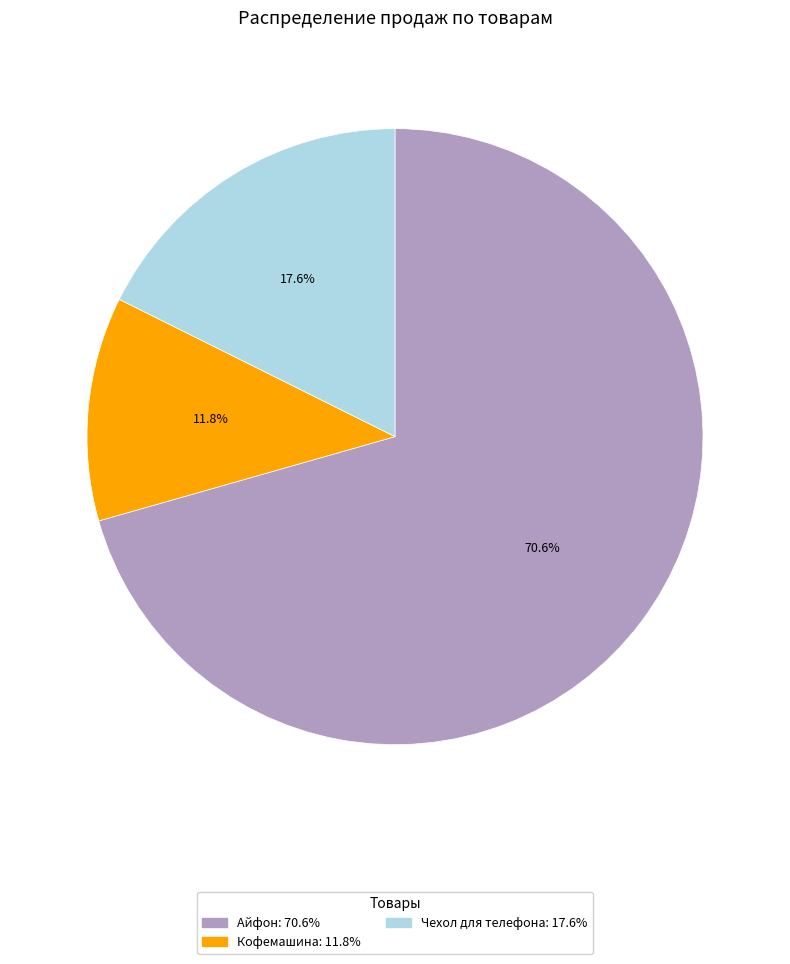

Do Кофемашина and Чехол для телефона together represent more than half of the pie?

No